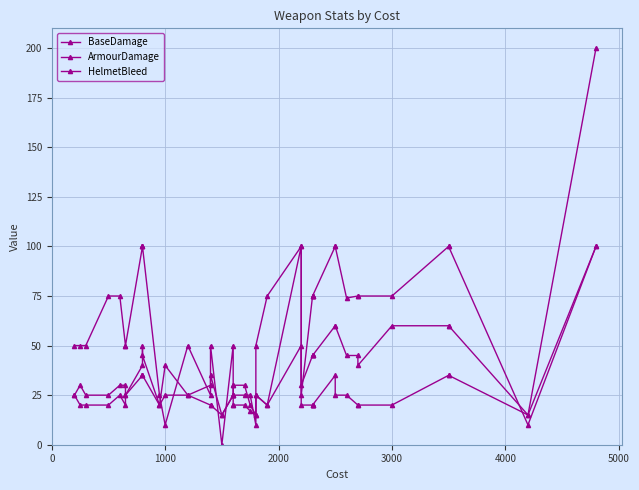

Which series has the largest range (max minus min)?

BaseDamage